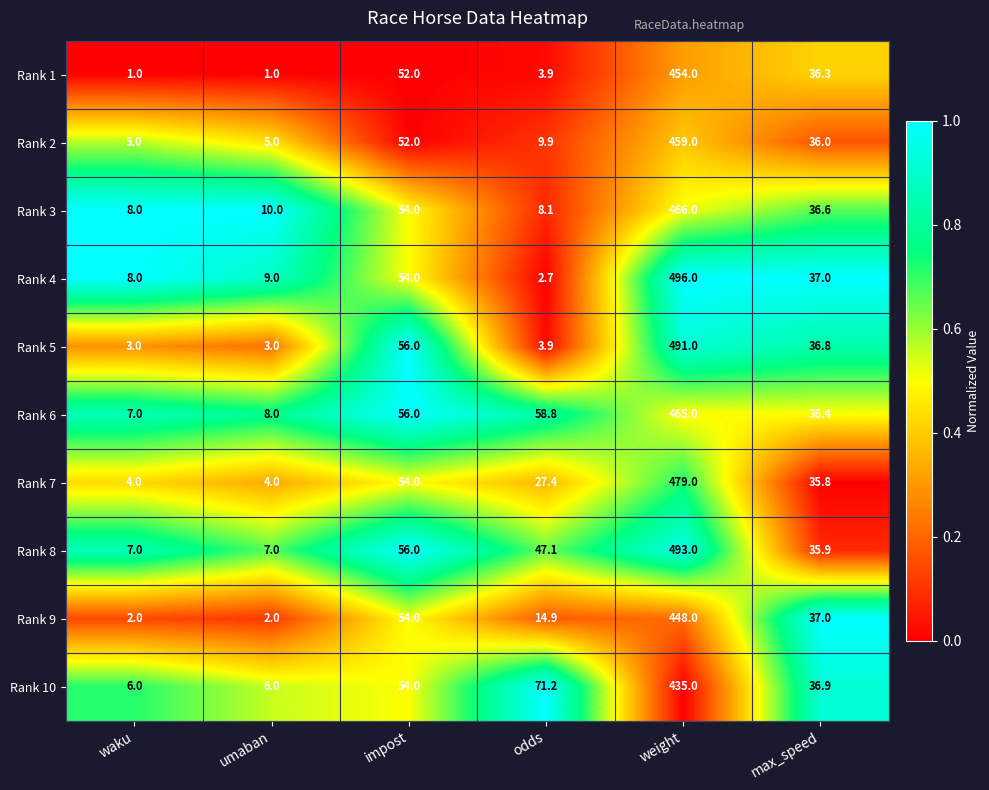

What is the approximate value of Rank 10 at umaban?

6.0